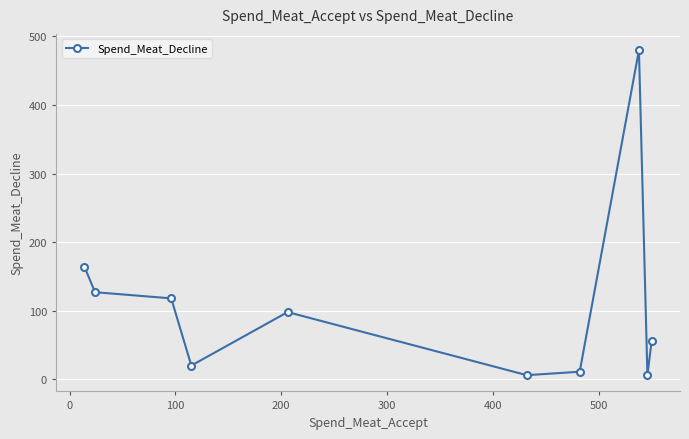

How many lines are shown in the chart?

1